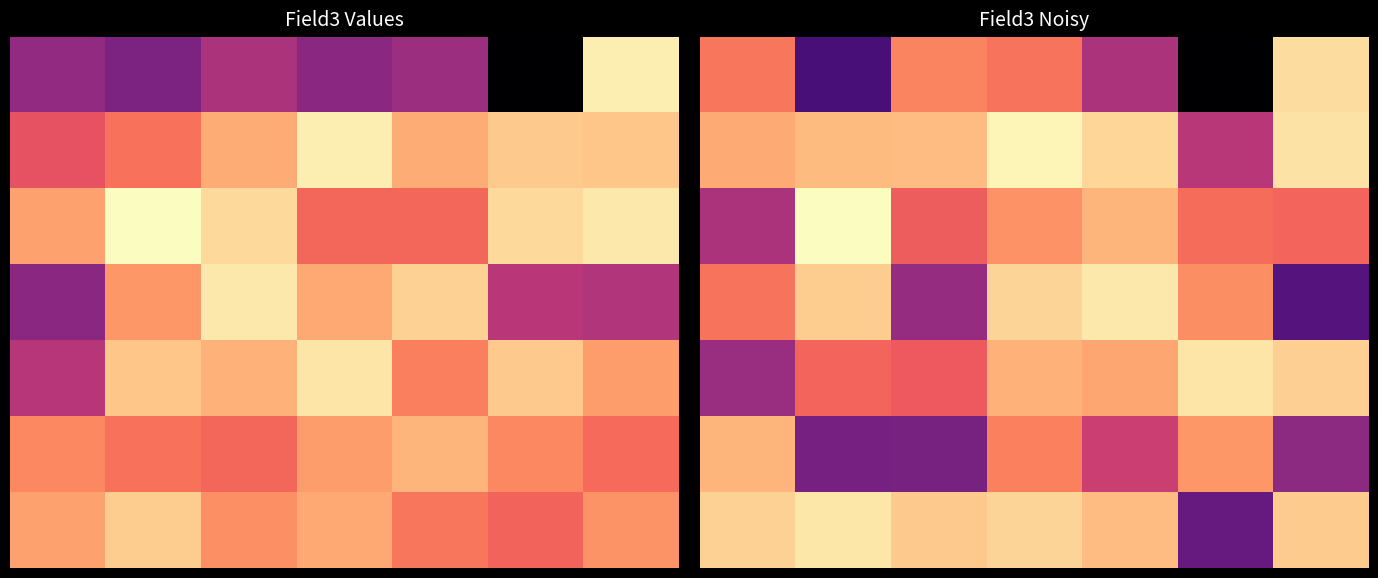

How many data points does each series have?

7